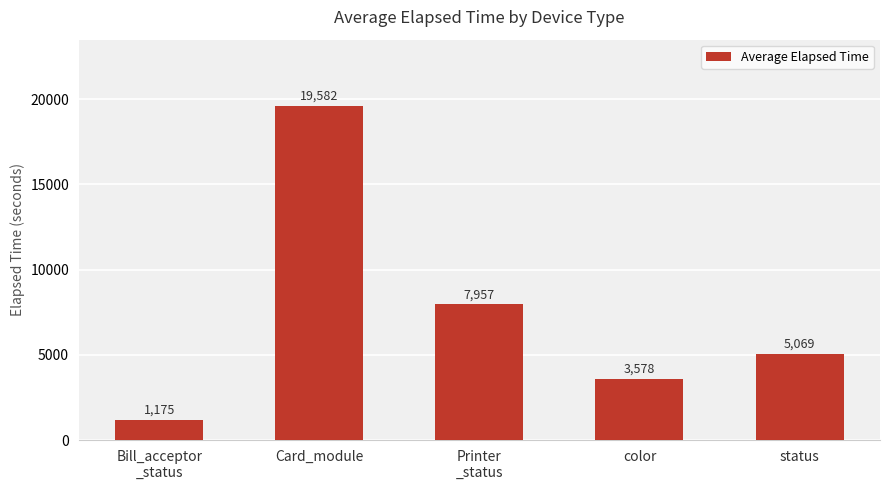

Which has a higher value, Printer
_status or color?

Printer
_status